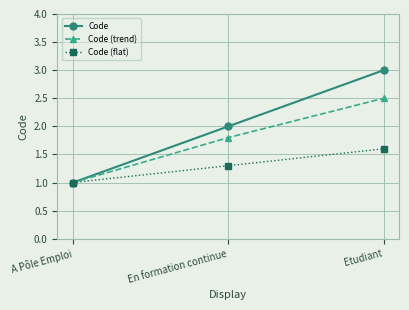

What is the difference between the Code values at A Pôle Emploi and Etudiant?

2.0